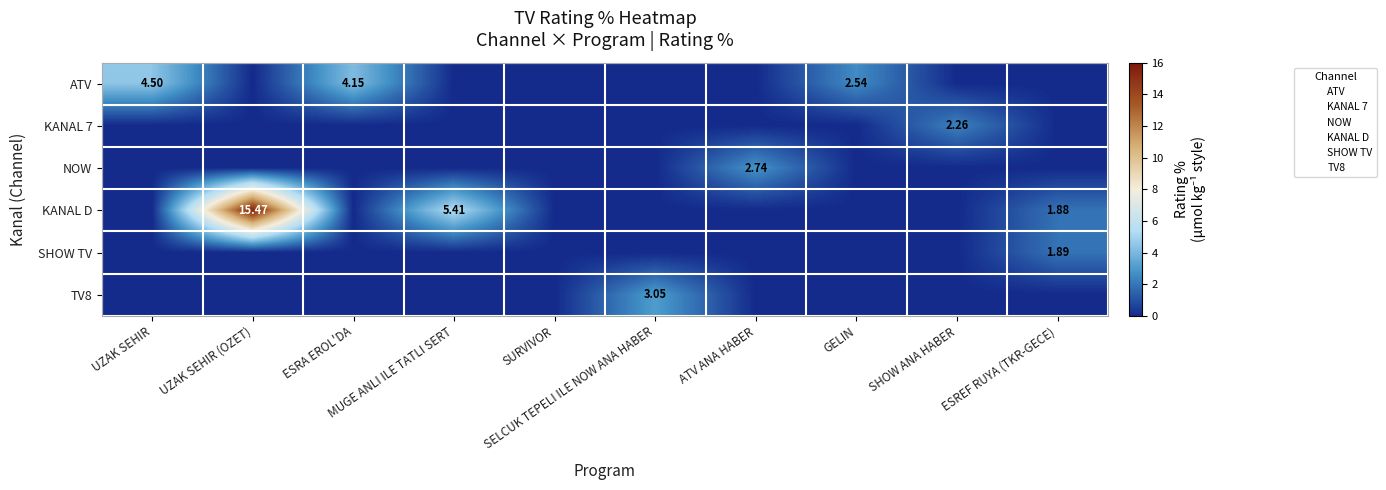

Count the KANAL 7 values in the range 0 to 1.

9